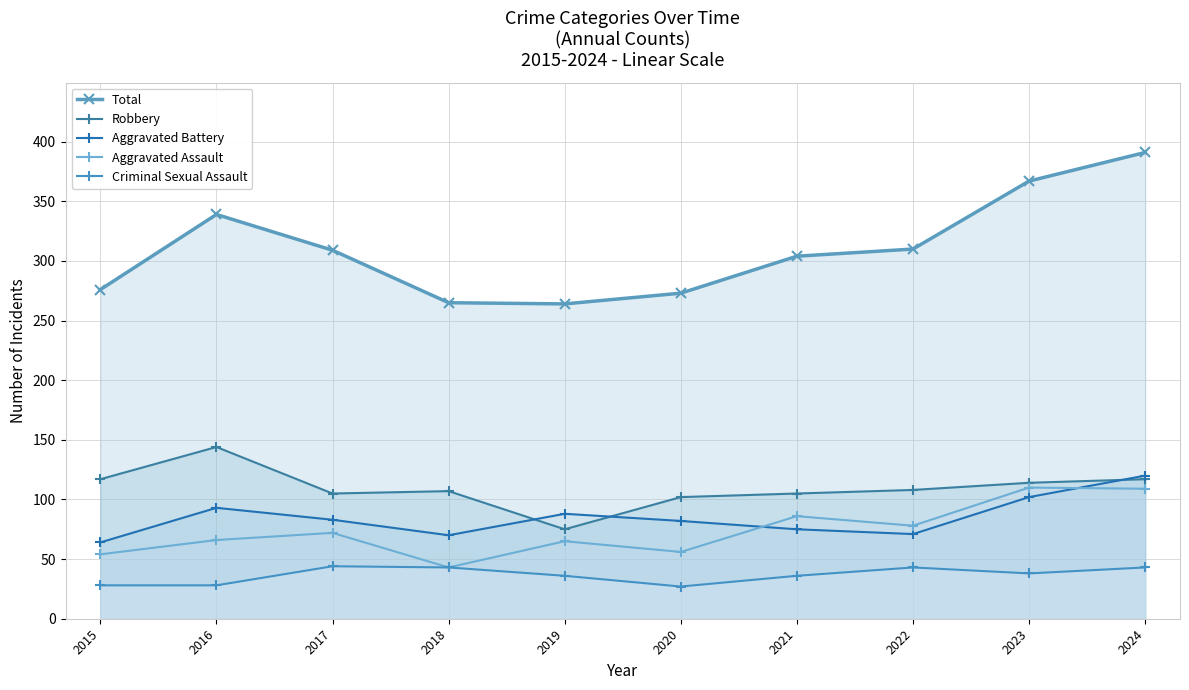

What is the maximum value shown in the chart?

391